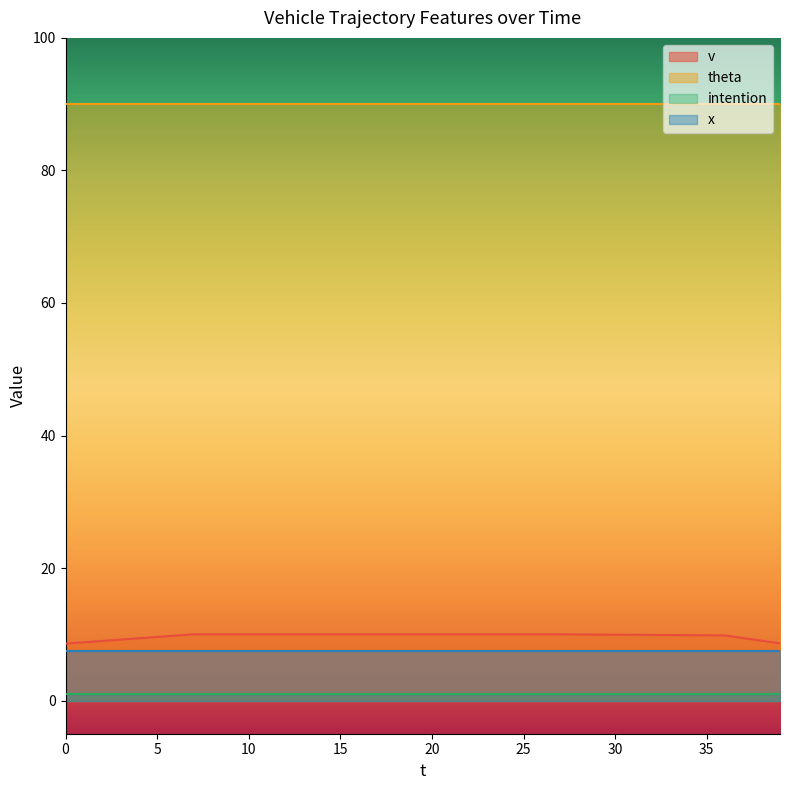

Which series has the largest total across all categories?

theta